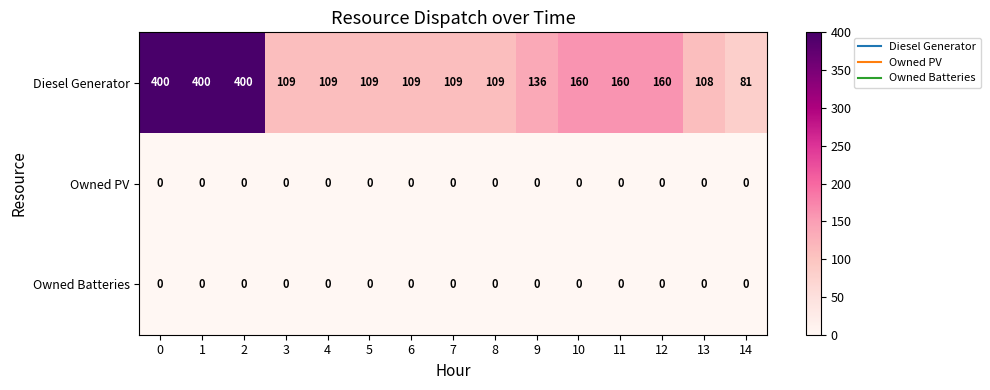

Which series has the largest total across all categories?

Diesel Generator